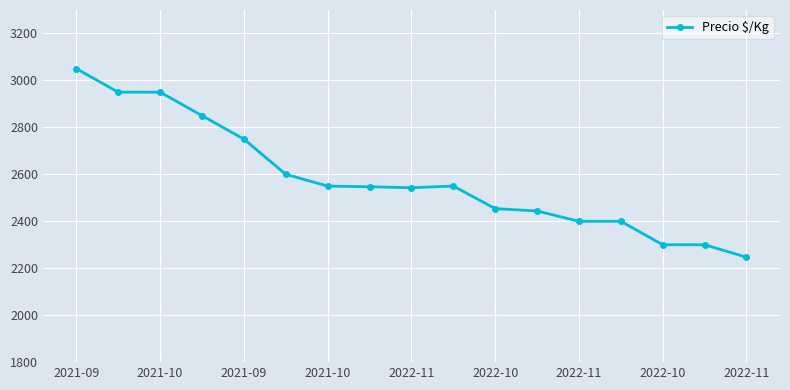

What is the sum of all values?

43885